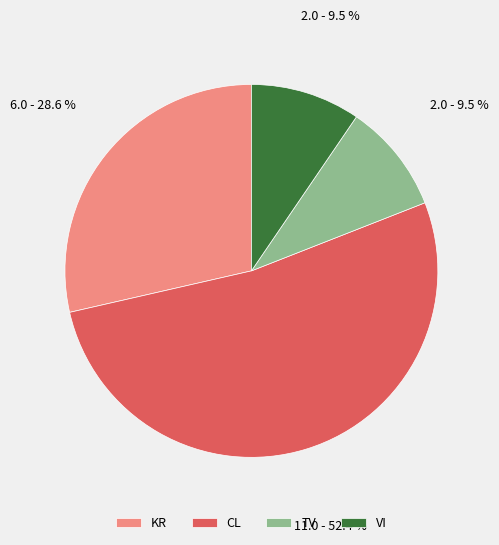

Combined, do TV and CL account for over 50%?

Yes